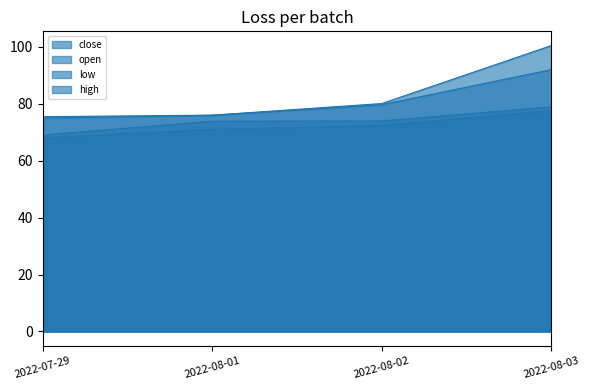

Rank the series at 2022-08-02 from lowest to highest value.

low, open, close, high